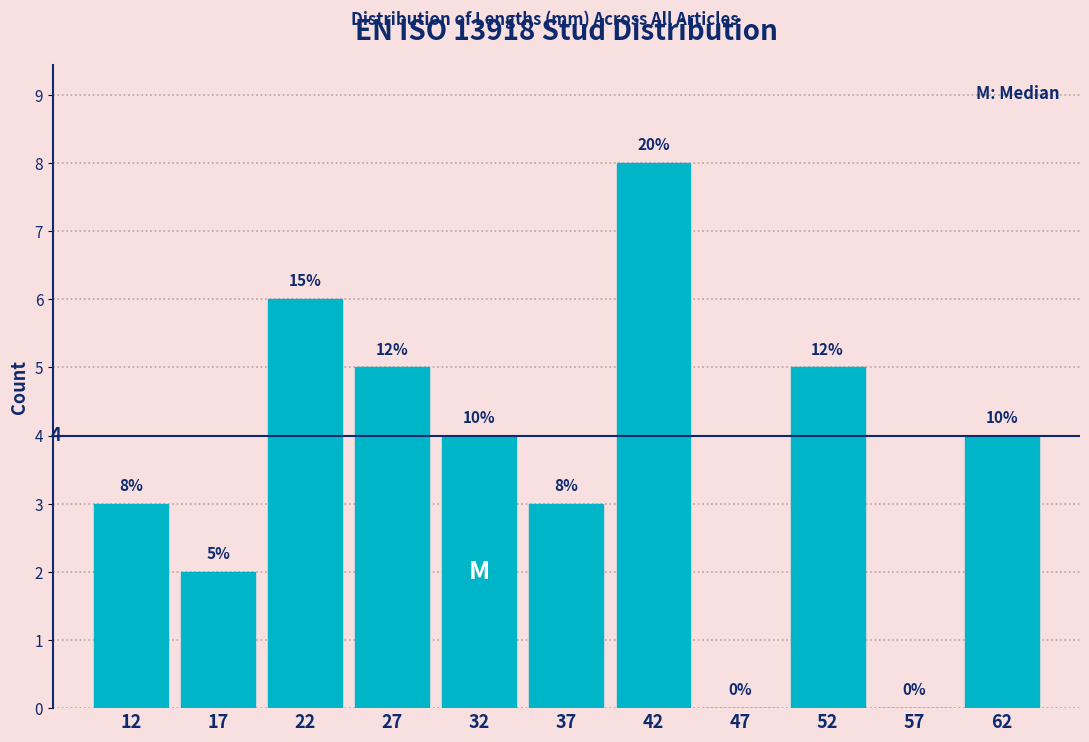

Which range on the x-axis has the tallest bar?

40 to 45